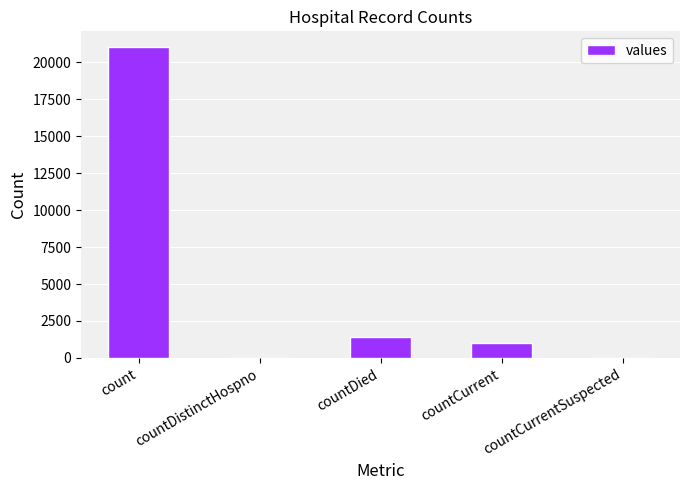

Are the bars horizontal?

No